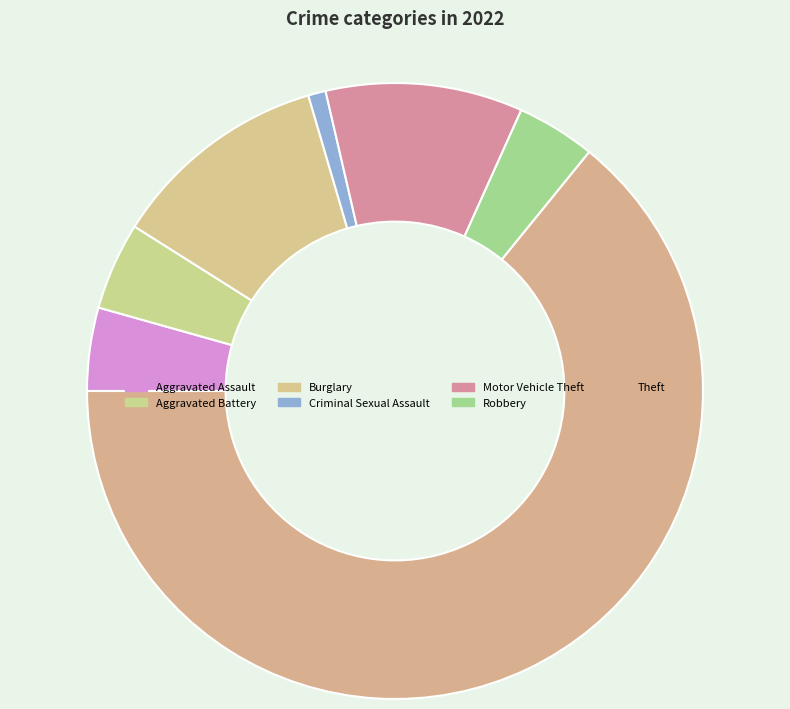

Is it true that Burglary is 11% of the pie?

True